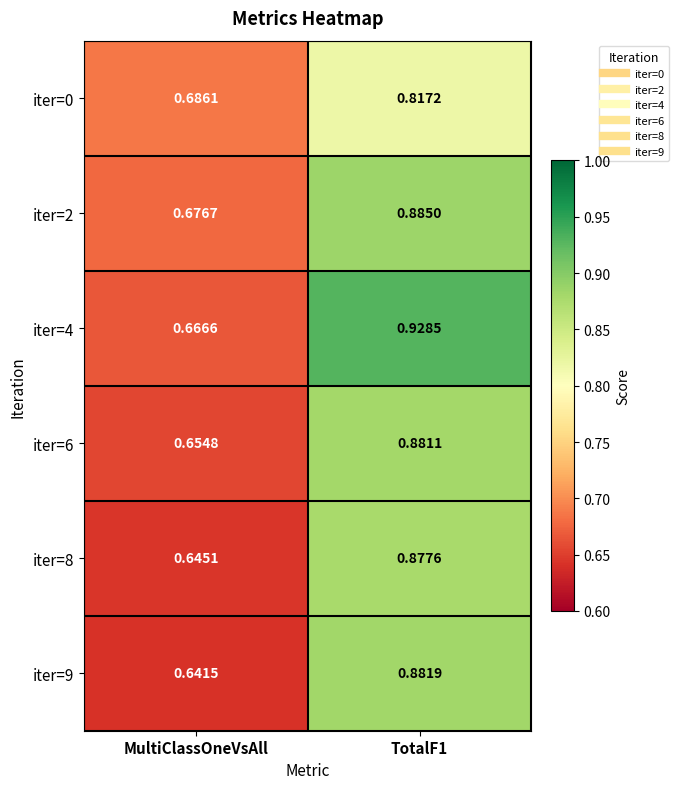

At which label is iter=8 closest to 0?

MultiClassOneVsAll